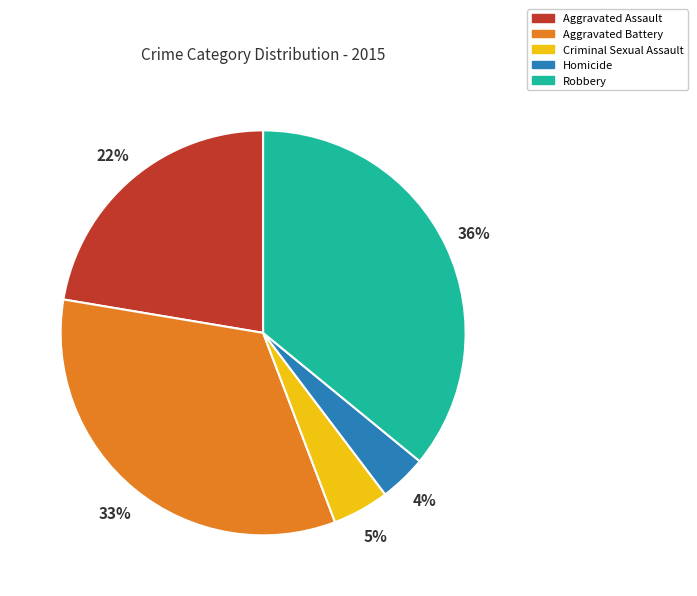

Is it true that Aggravated Assault is 22% of the pie?

True